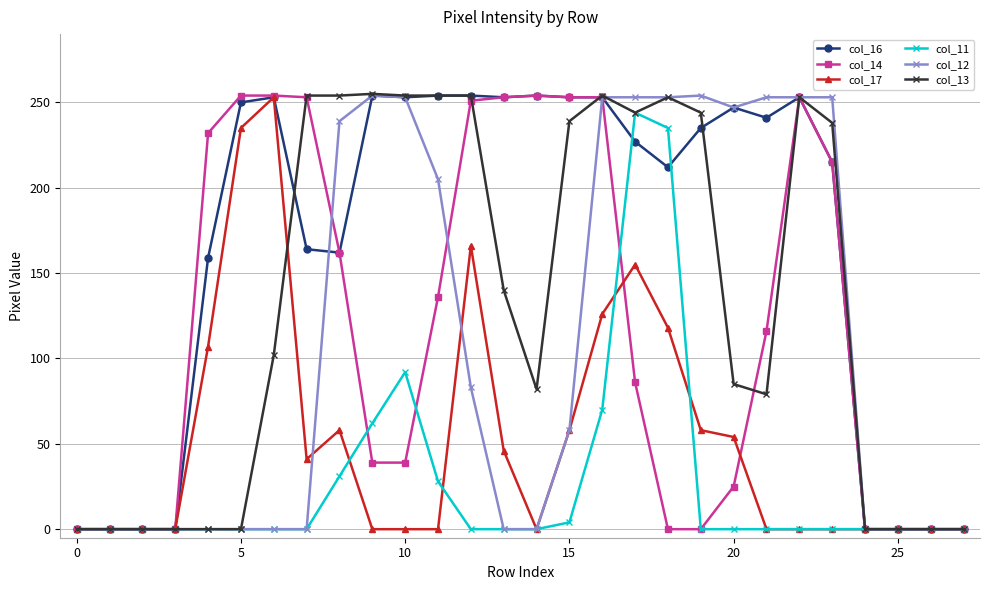

True or false: col_17 and col_13 intersect in this chart.

True